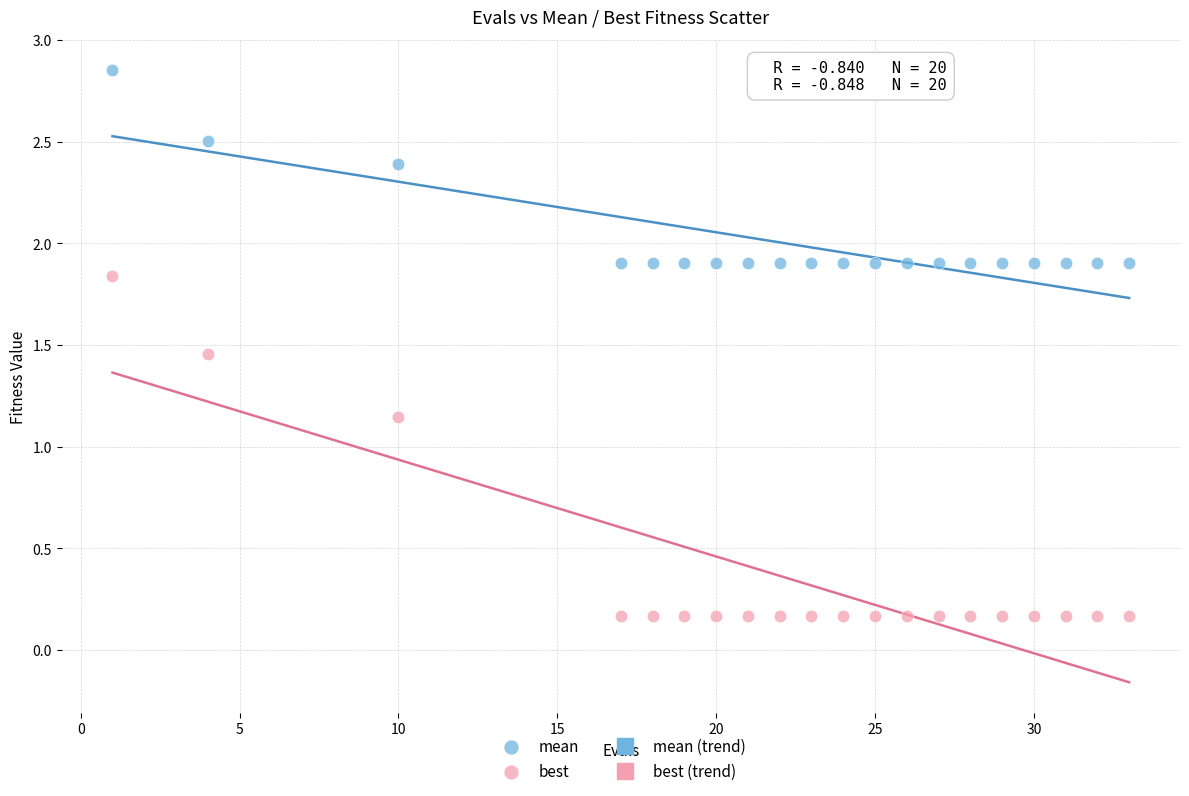

Which series contains the highest Y value?

mean